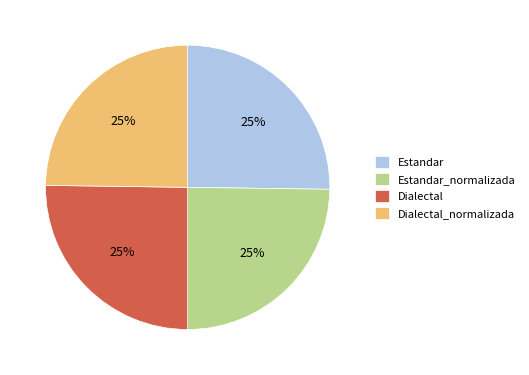

Does Estandar_normalizada represent more than half of the total?

No